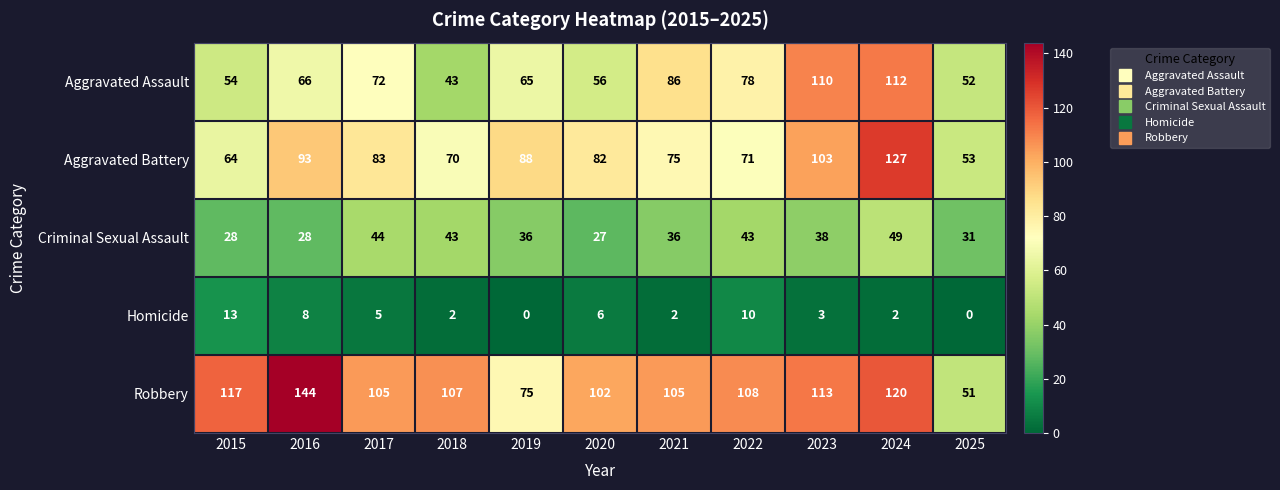

Where does the Homicide series first go above 3?

2015